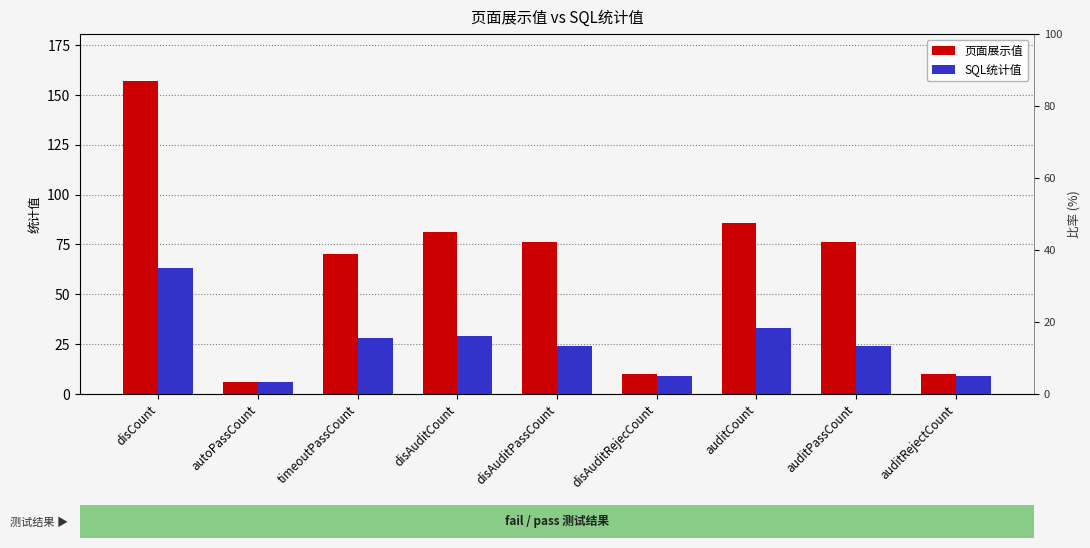

What is the label of the 8th bar from the left?

auditPassCount